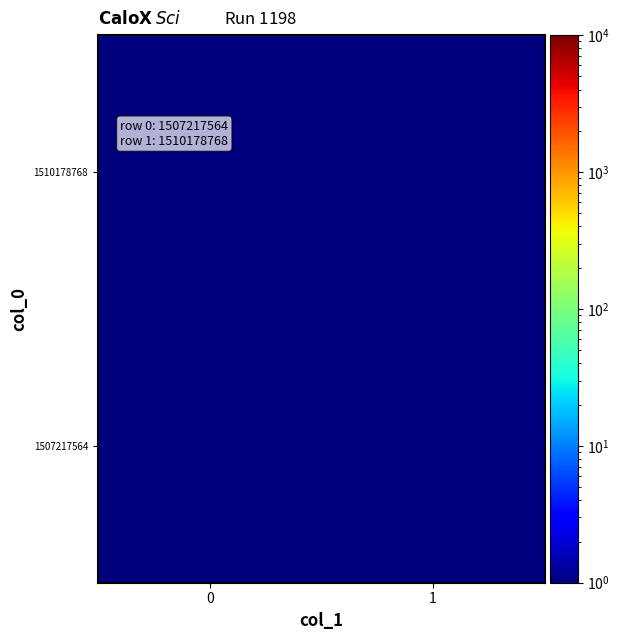

At how many categories does at least one series exceed 0?

2